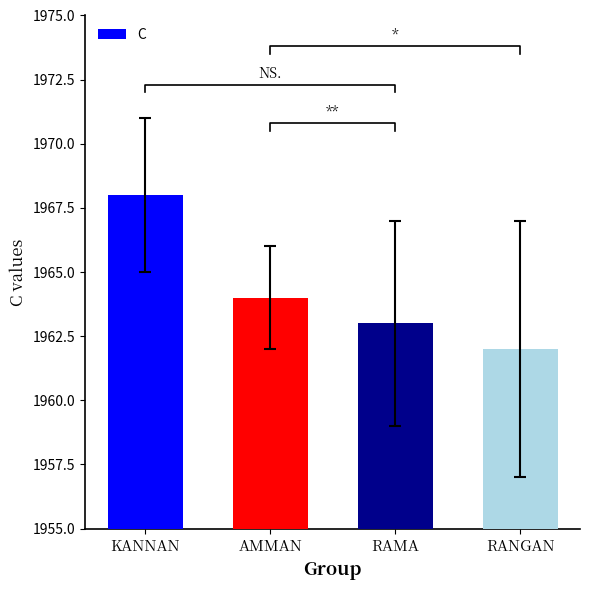

What is the label of the 4th bar from the left?

RANGAN